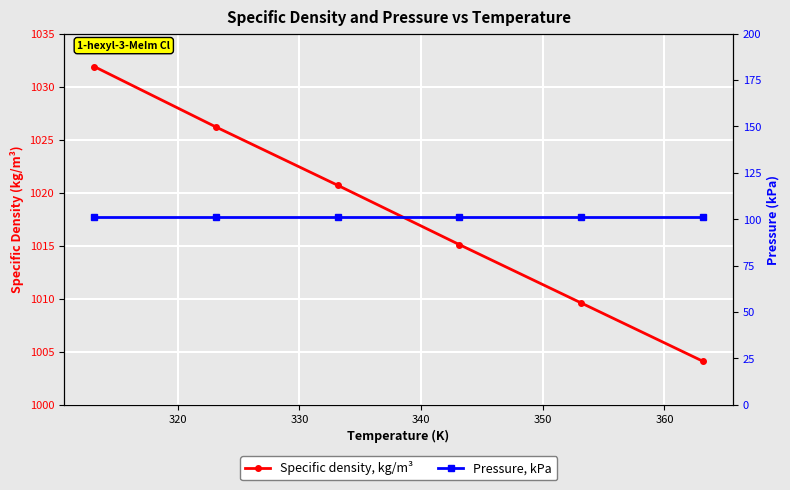

List the series in order of their overall mean, highest first.

Specific density, kg/m³, Pressure, kPa